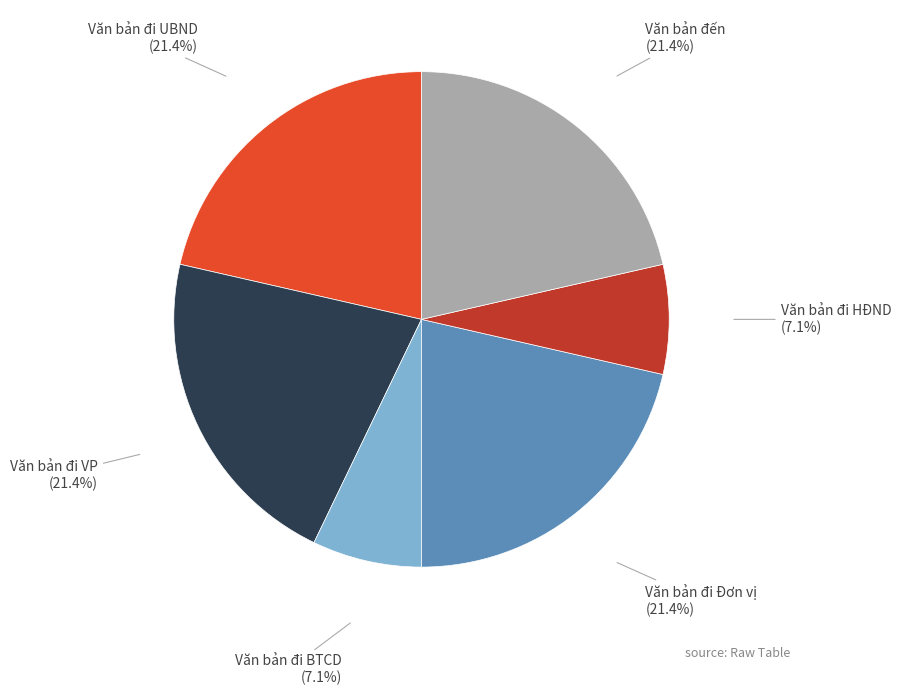

Does any single category account for the majority?

No